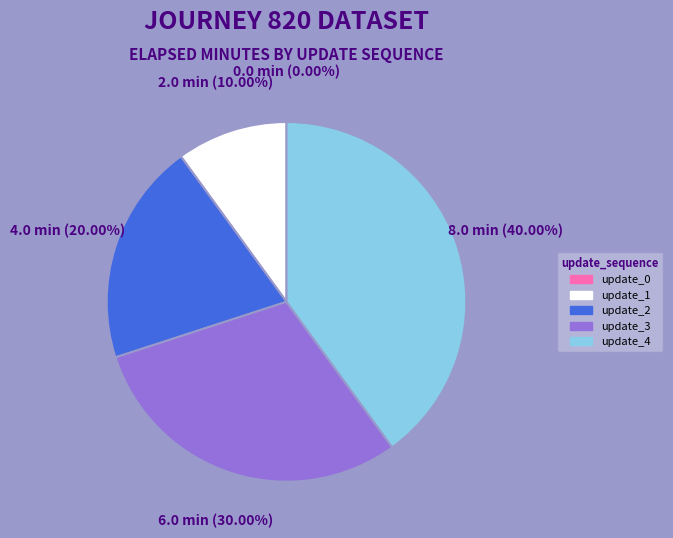

Combined, what portion of the pie is update_0 and update_1?

10.0%